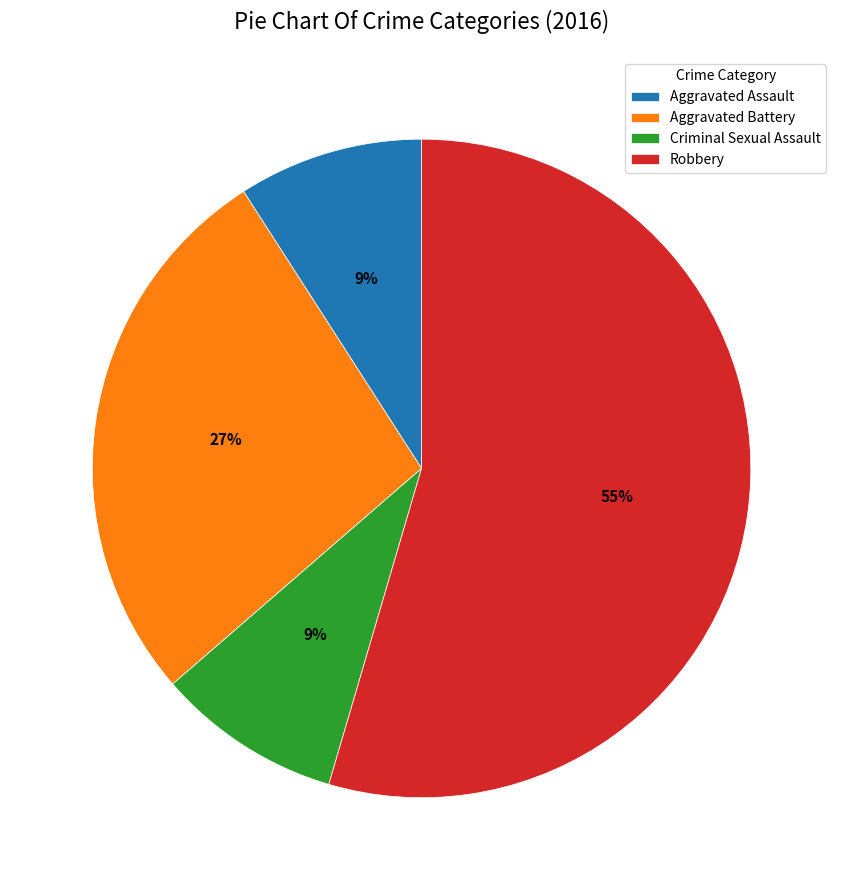

Which has a higher value, Aggravated Assault or Robbery?

Robbery